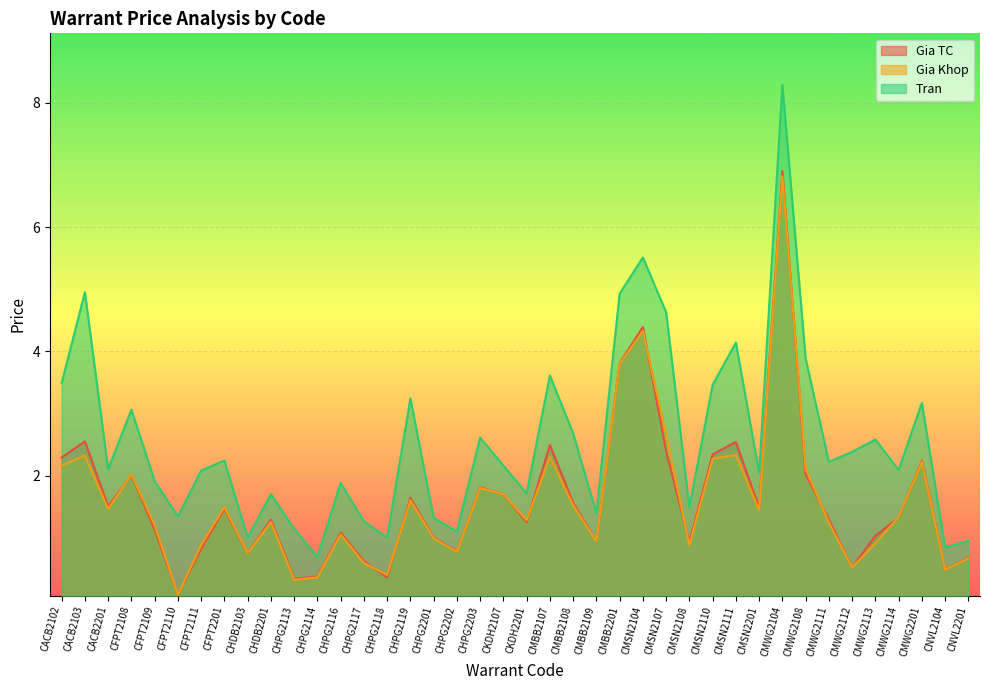

Where does the Gia Khop series first go above 1?

CACB2102